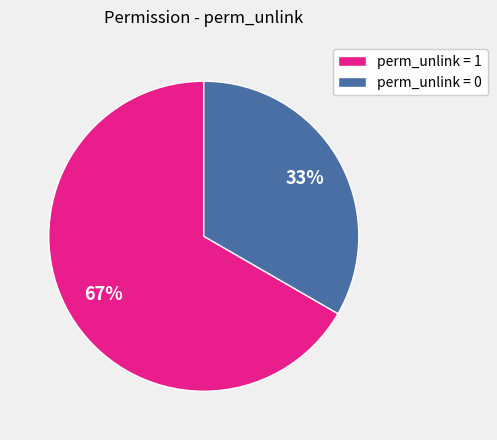

What is the ratio of the value at perm_unlink = 0 to the value at perm_unlink = 1?

0.5